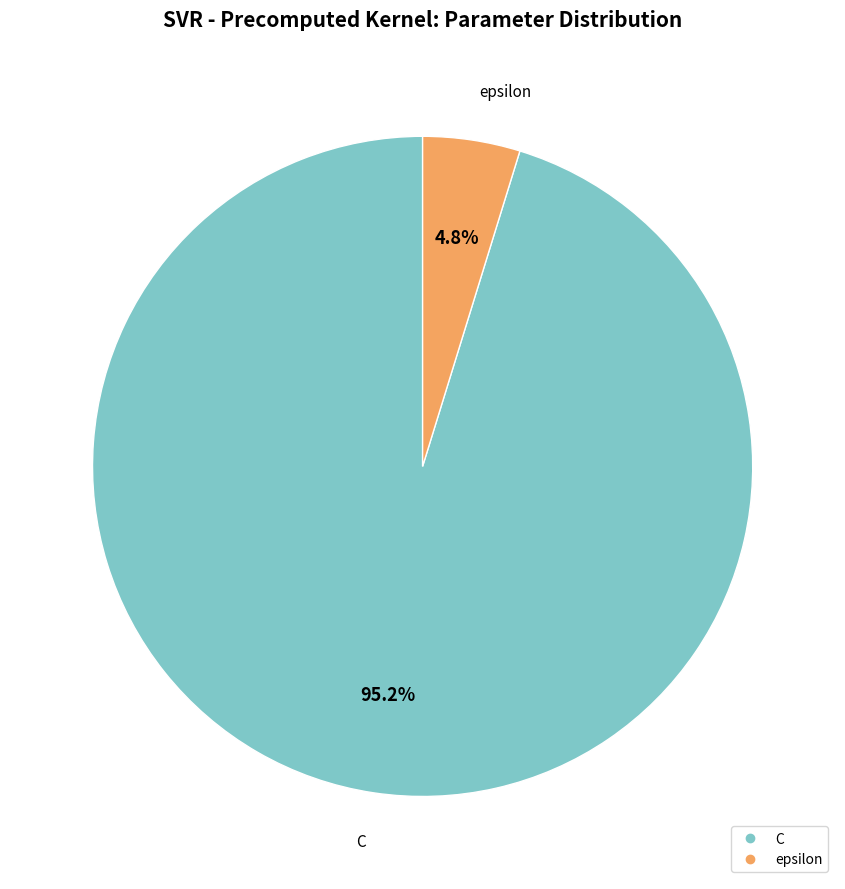

What is the majority slice?

C